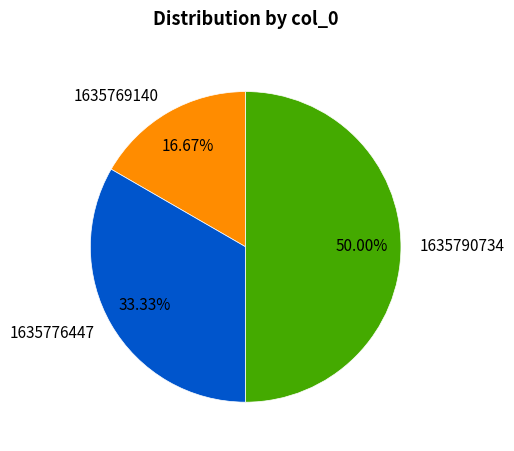

Is 1635776447 the majority of the pie?

No